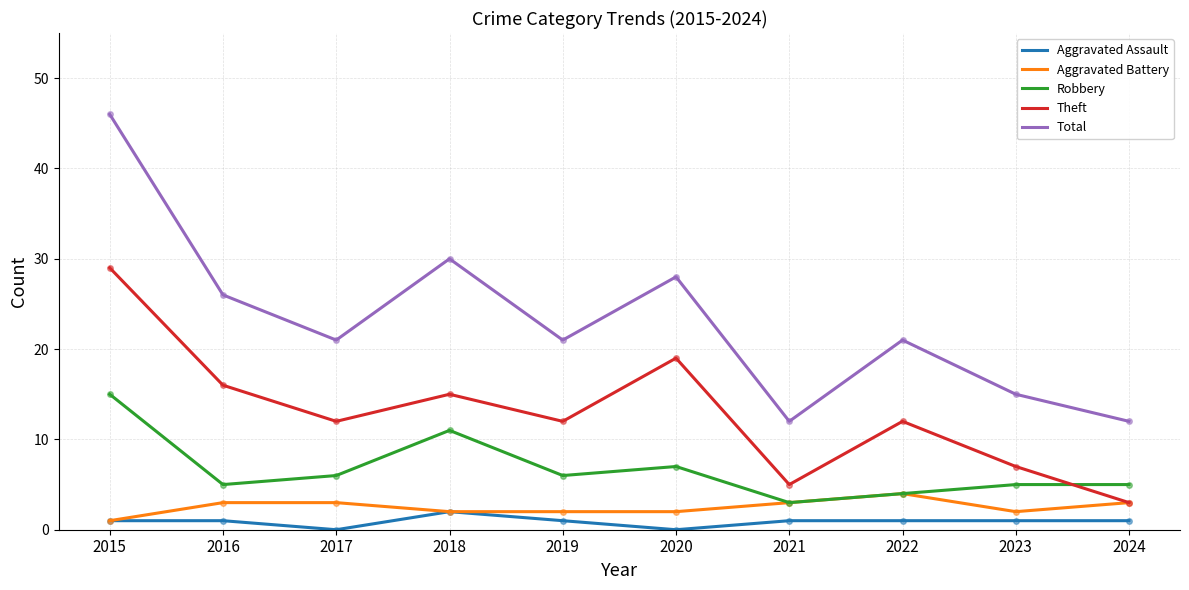

True or false: Total and Robbery intersect in this chart.

False